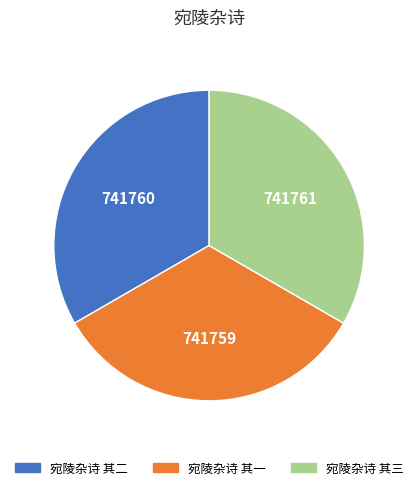

Does 宛陵杂诗 其二 represent more than half of the total?

No